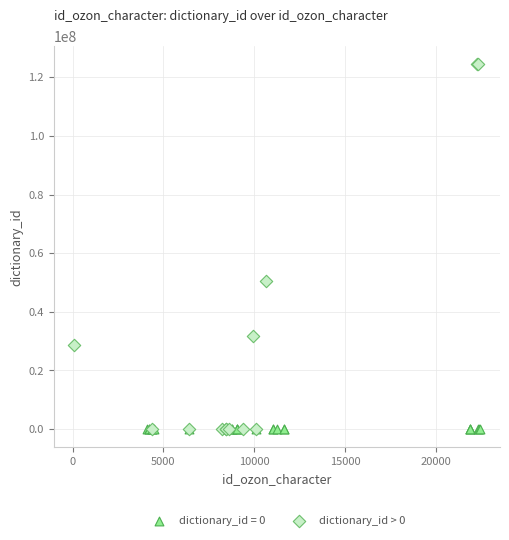

Which series contains the highest Y value?

dictionary_id > 0